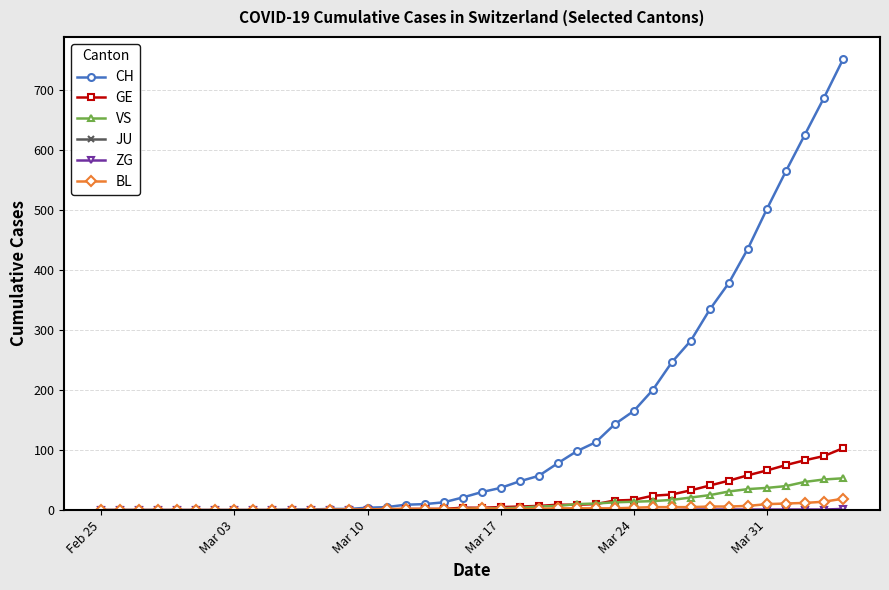

How many distinct data groups are displayed?

6